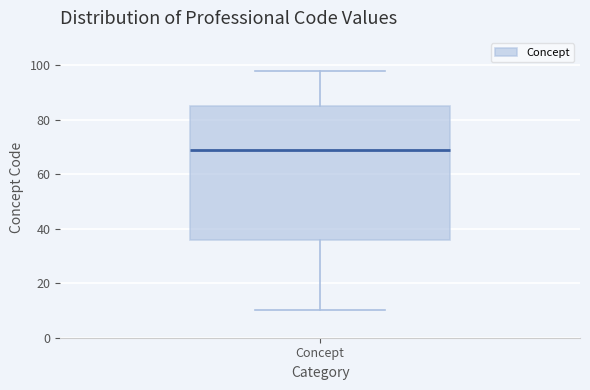

Transcribe this box plot: give where the median line is, the range the box spans, and where the two whiskers end, as read against the y-axis. The values are not printed on the chart, so give them approximately, as read against the axis.

median 70, box 36 to 86, whiskers 10 to 98